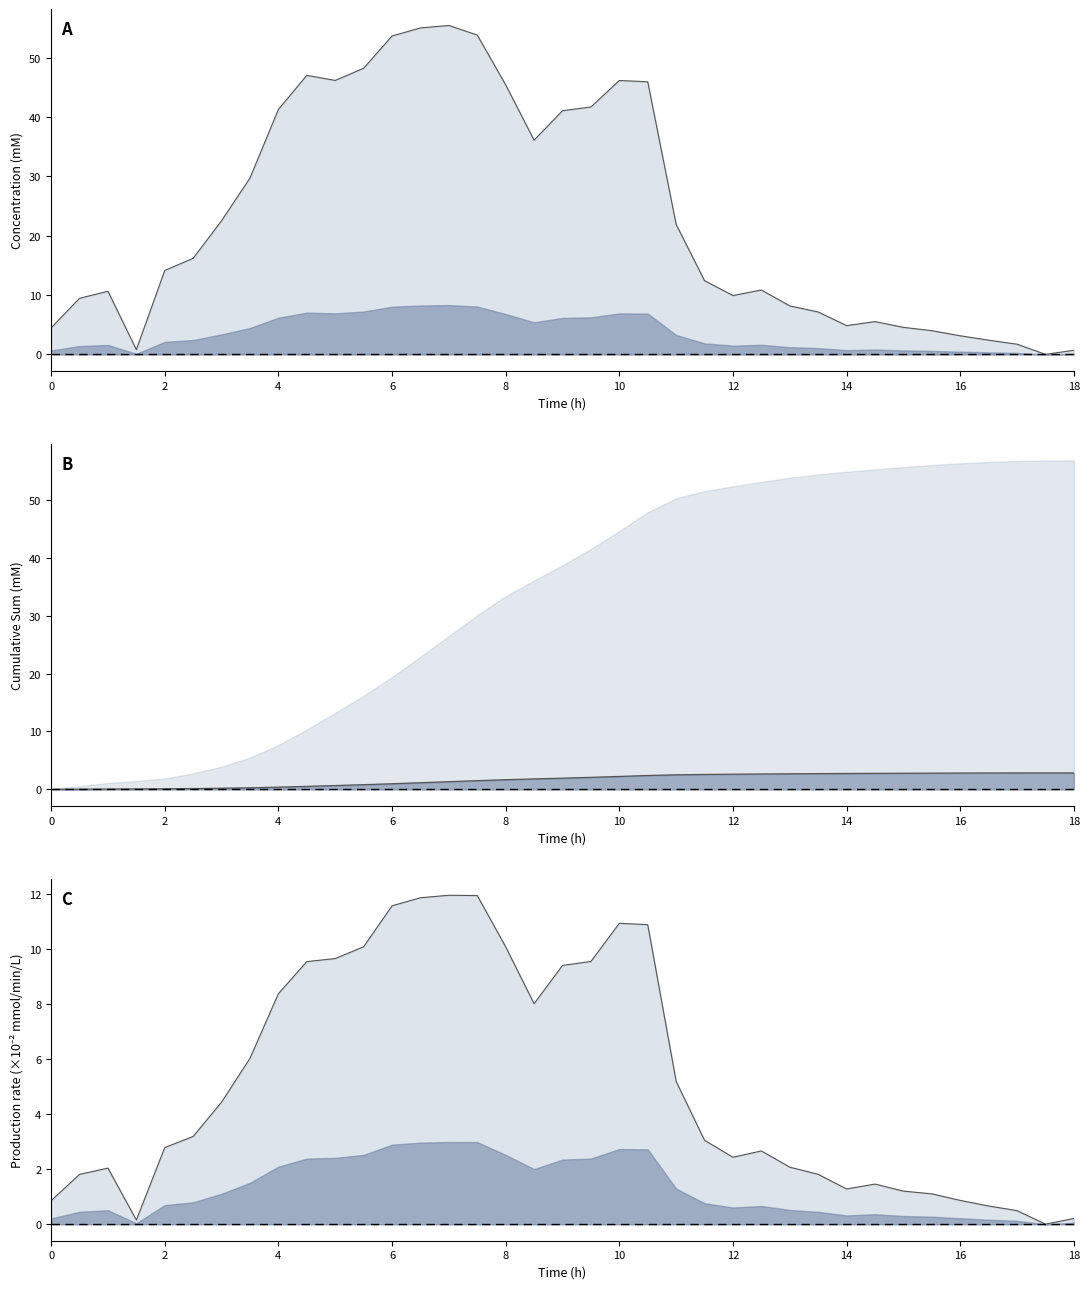

The Concentration line series shows 1.0 at 18. True or false?

False